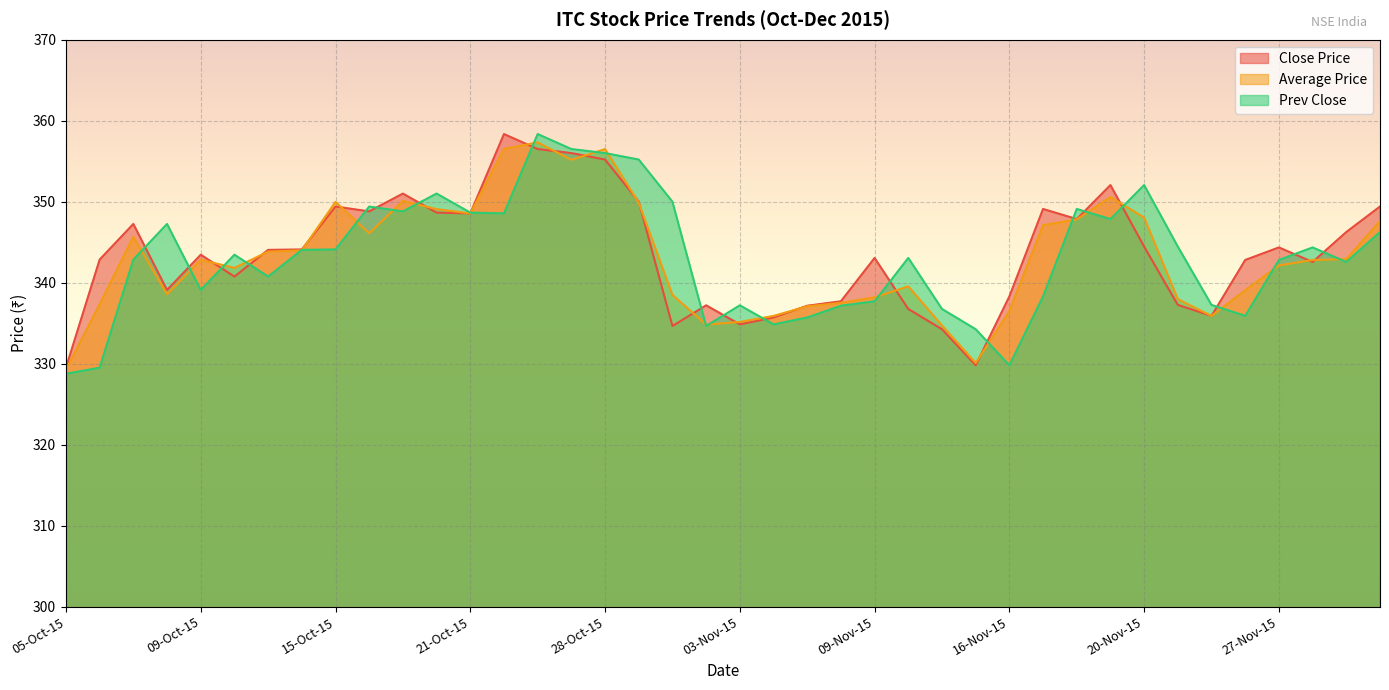

The Prev Close series shows 119.3 at 23-Nov-15. True or false?

False